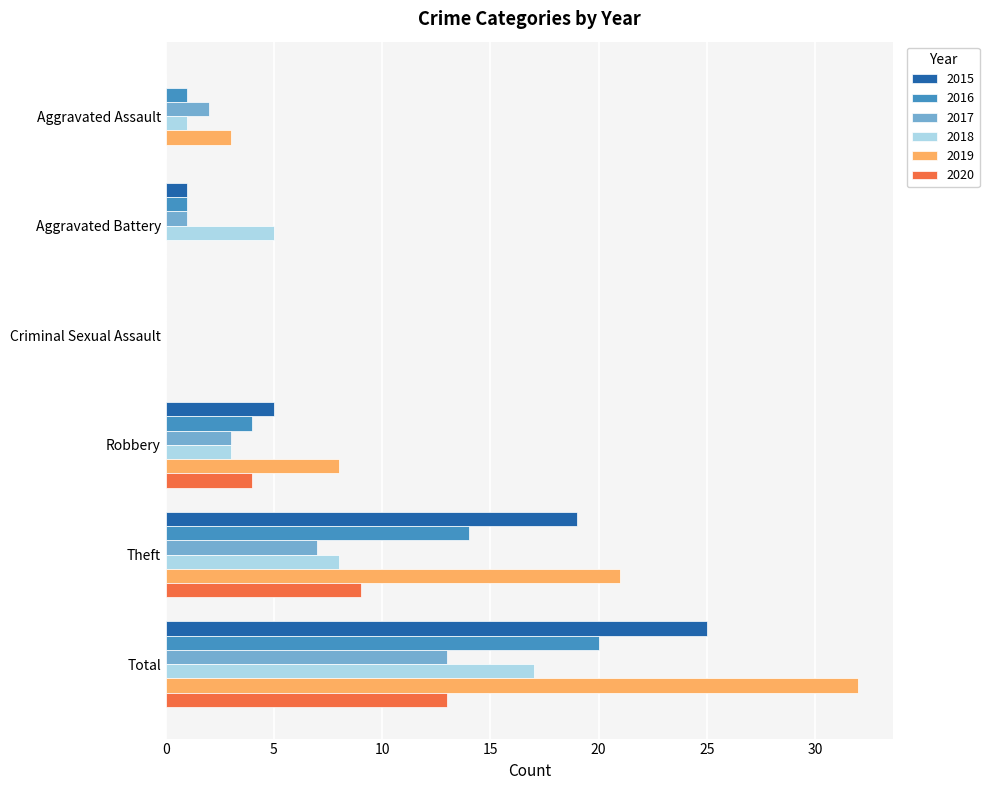

What is the greatest value displayed?

32